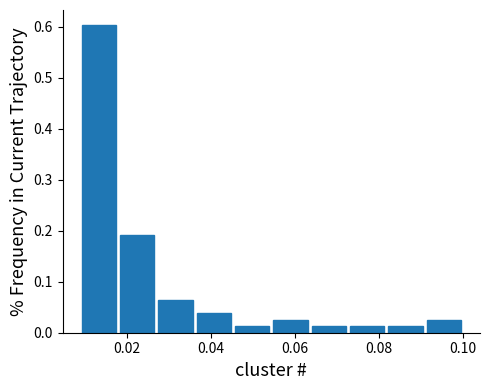

Reading left to right, list every bar in this chart as the range it spans on the x-axis followed by its height. Neither the bar edges nor the heights are printed on the chart, so give them approximately, as read against the axes.

0.008 to 0.018: 0.60
0.018 to 0.028: 0.19
0.028 to 0.036: 0.06
0.036 to 0.046: 0.04
0.046 to 0.054: 0.01
0.054 to 0.064: 0.03
0.064 to 0.072: 0.01
0.072 to 0.082: 0.01
0.082 to 0.090: 0.01
0.090 to 0.100: 0.03